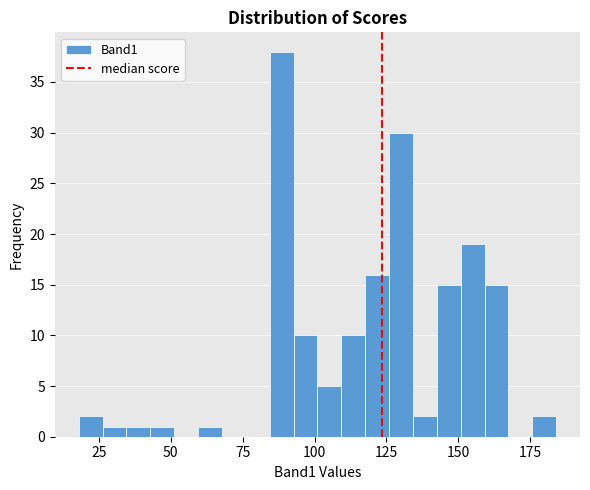

Around what value on the x-axis is the tallest bar? Give the approximate position of its centre, as read against the axis.

90